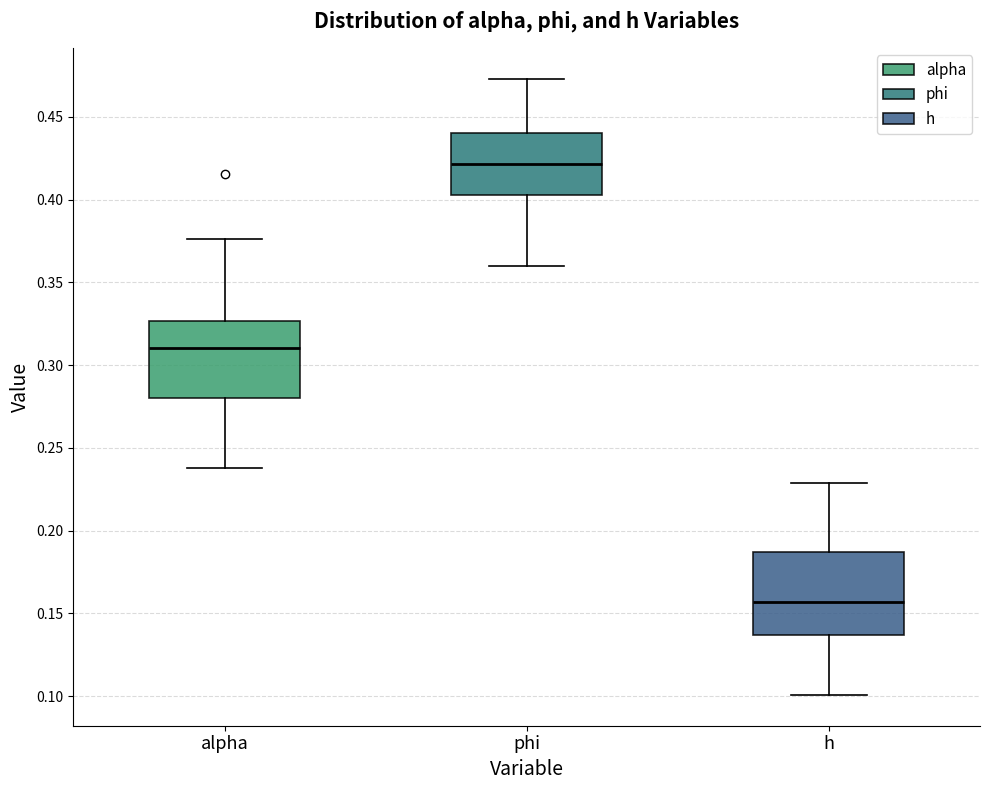

Where is the upper edge of the box for alpha on the y-axis? The values are not printed on the chart, so give them approximately, as read against the axis.

0.325